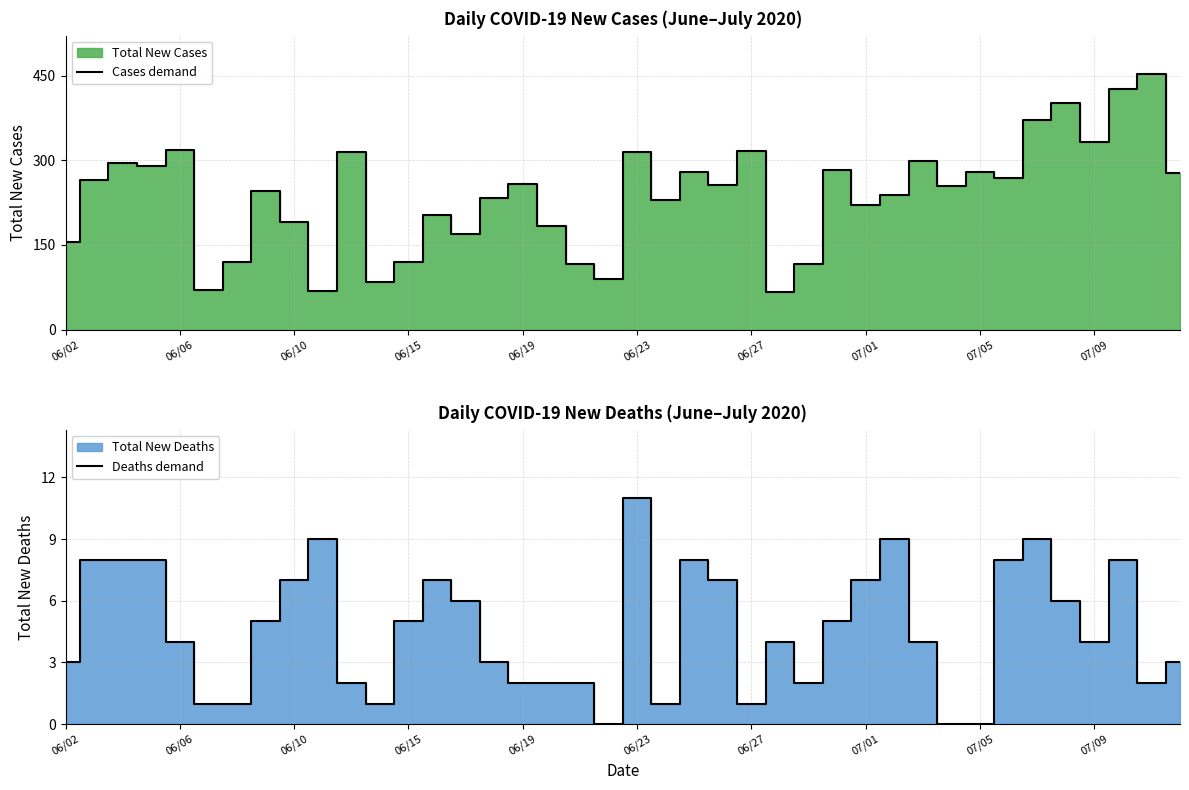

True or false: Deaths demand and Cases demand intersect in this chart.

False